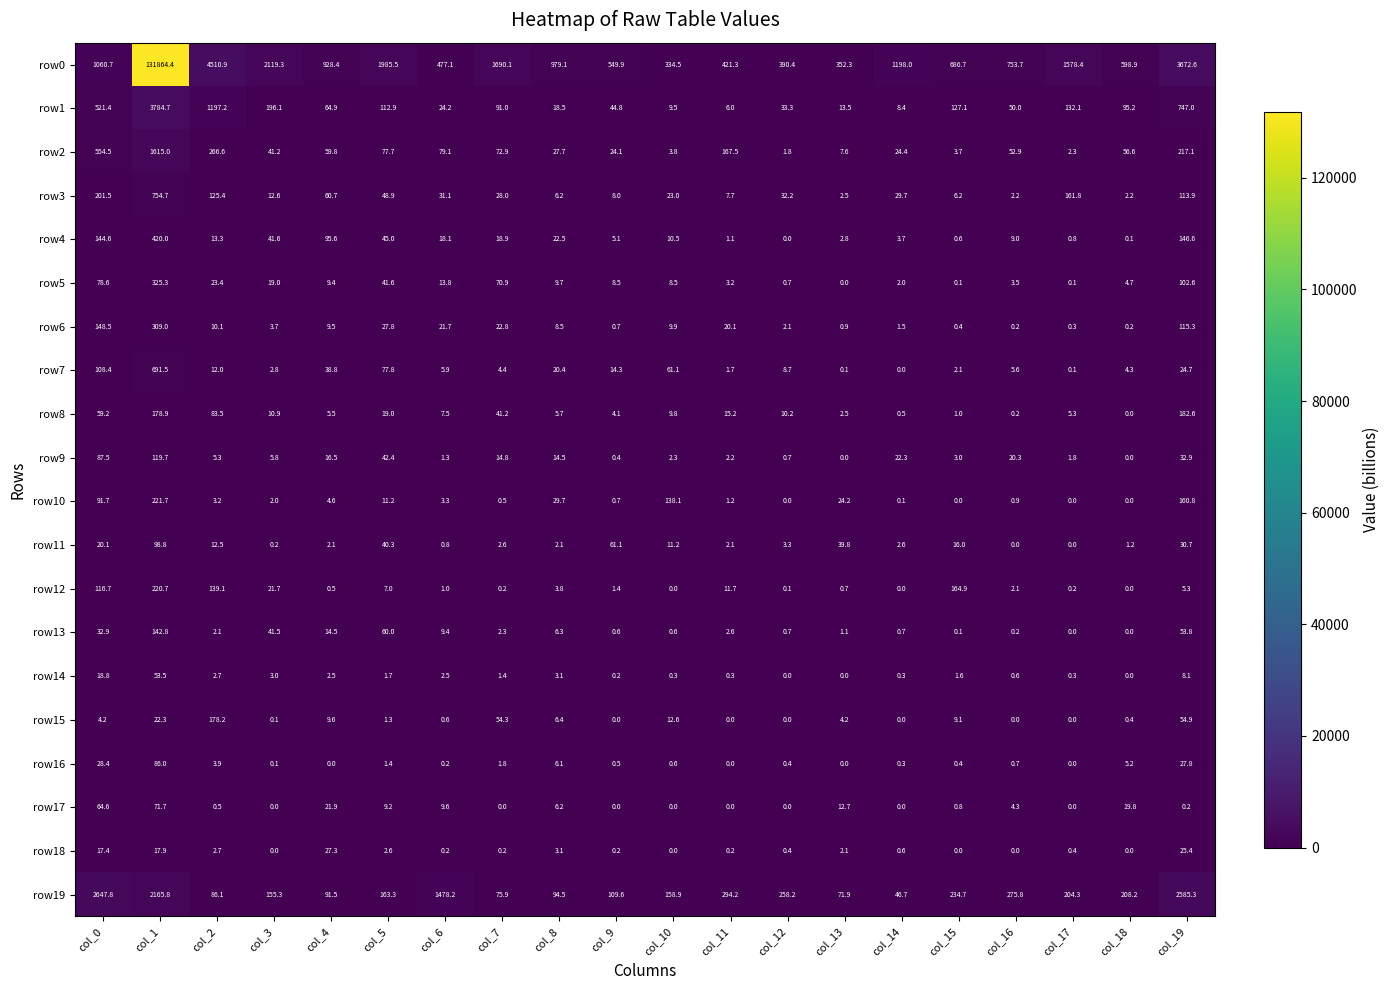

What is the average value of the row6 series?

35.7